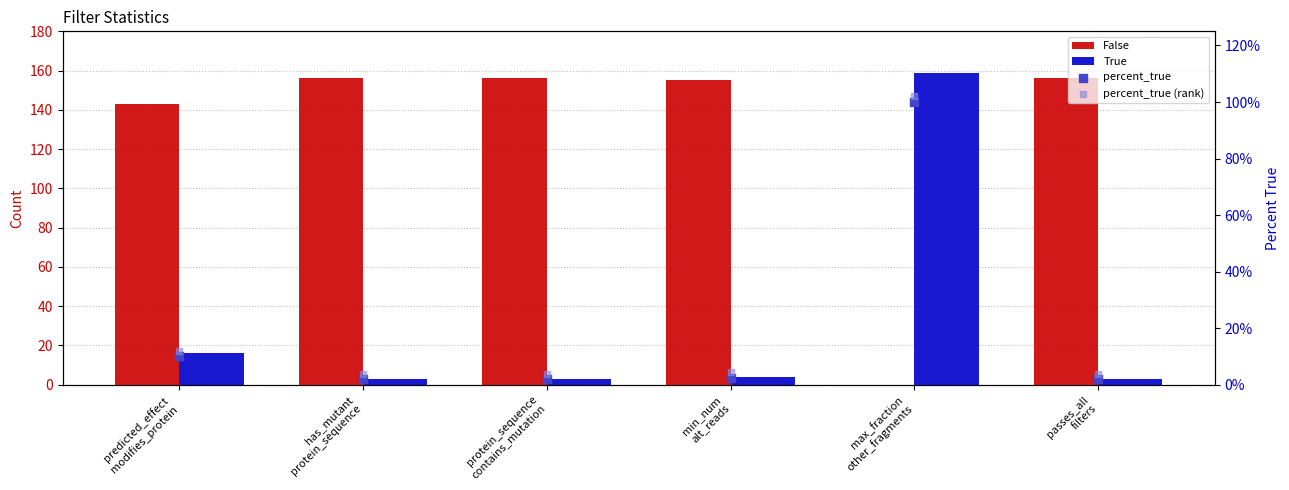

At how many categories does at least one series exceed 25?

6